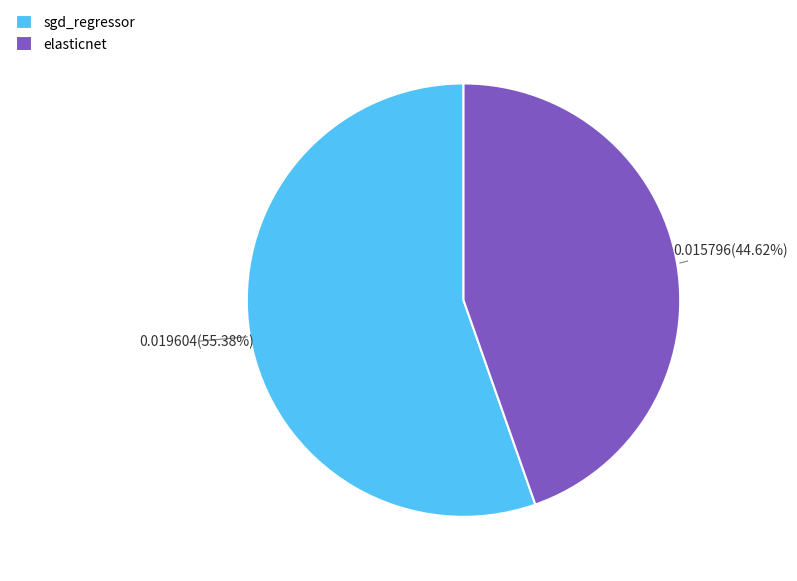

To the nearest percent, what is the difference between the largest and smallest slice percentages?

11%